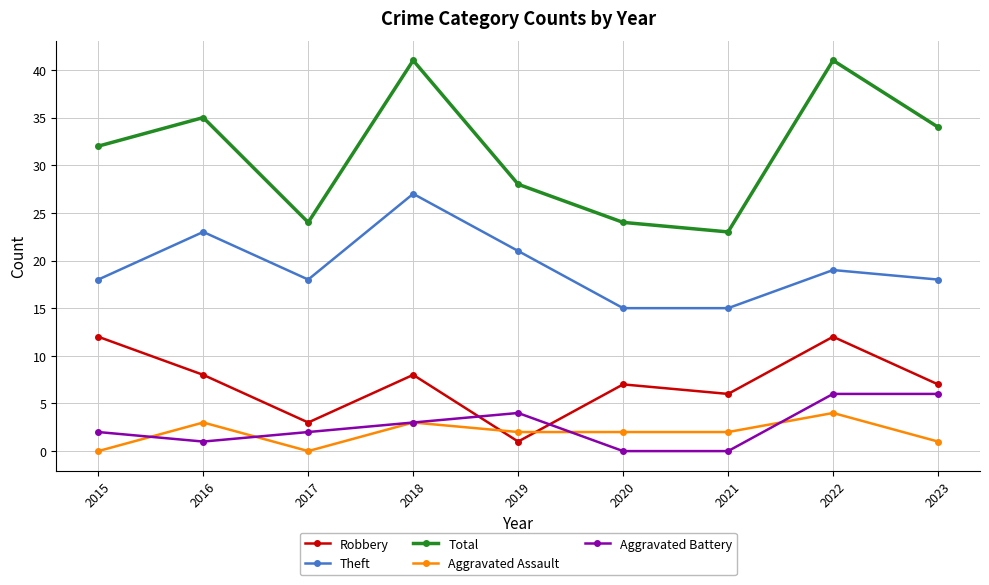

Is it true that Aggravated Battery equals 3 at 2018?

True